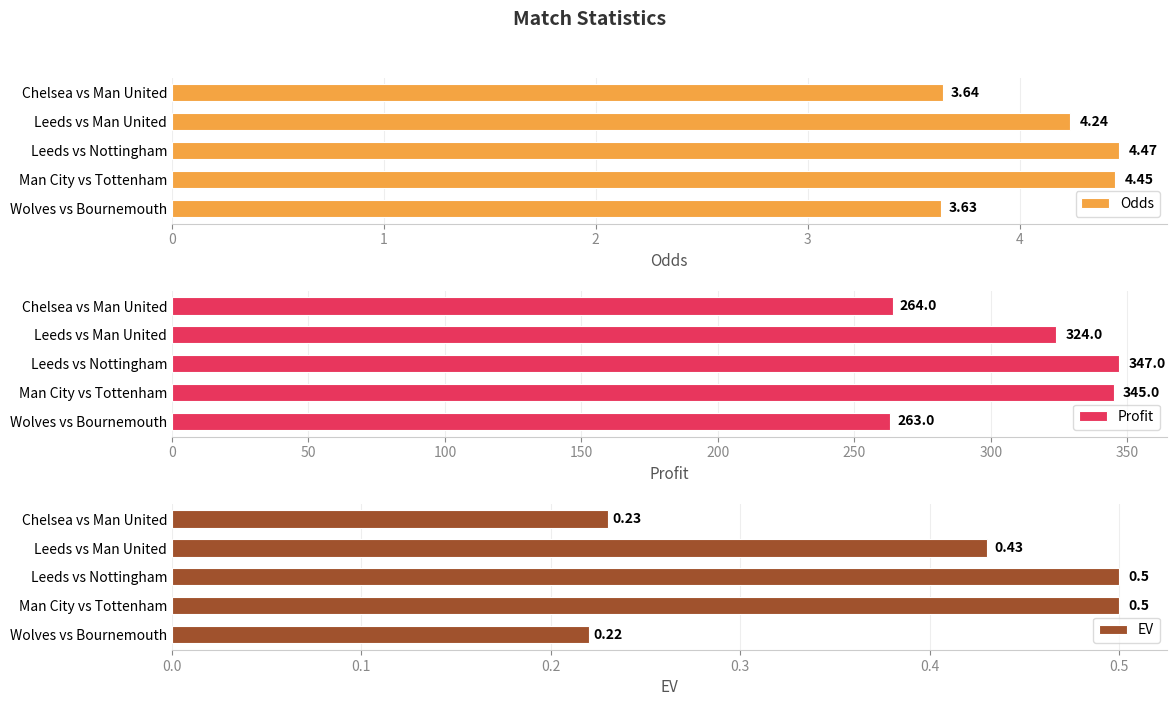

What is the difference between the maximum and minimum values in the Profit series?

84